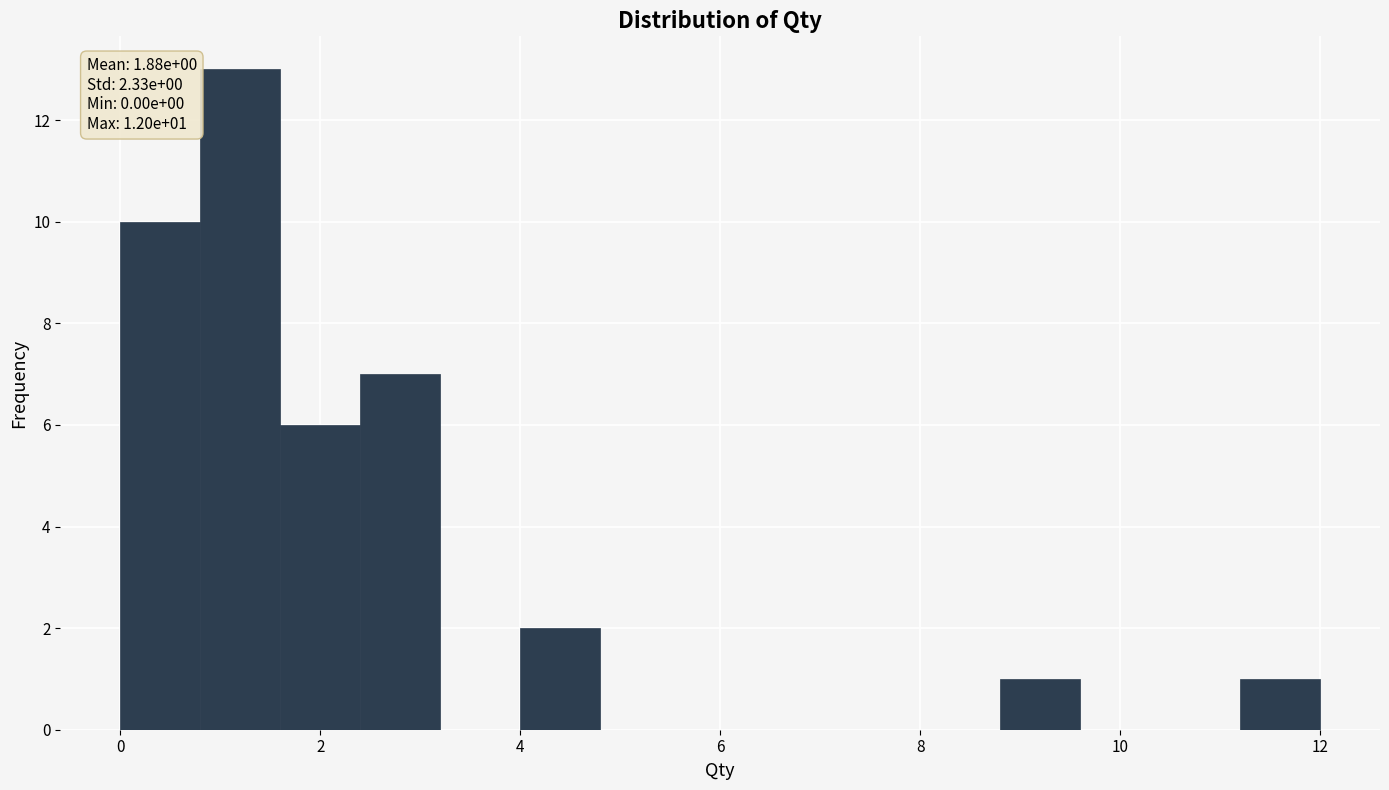

Which range on the x-axis has the tallest bar?

0.8 to 1.6